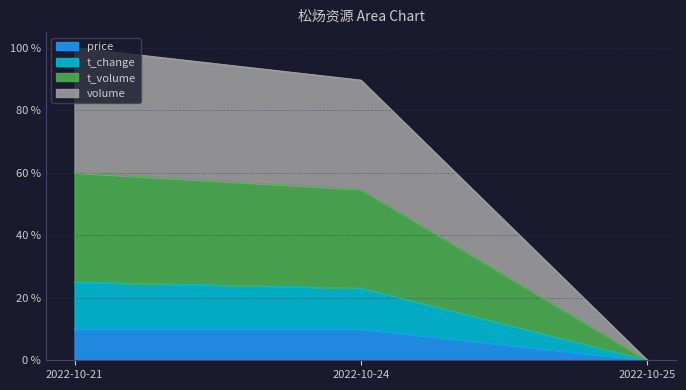

At which label does price reach its minimum?

2022-10-25